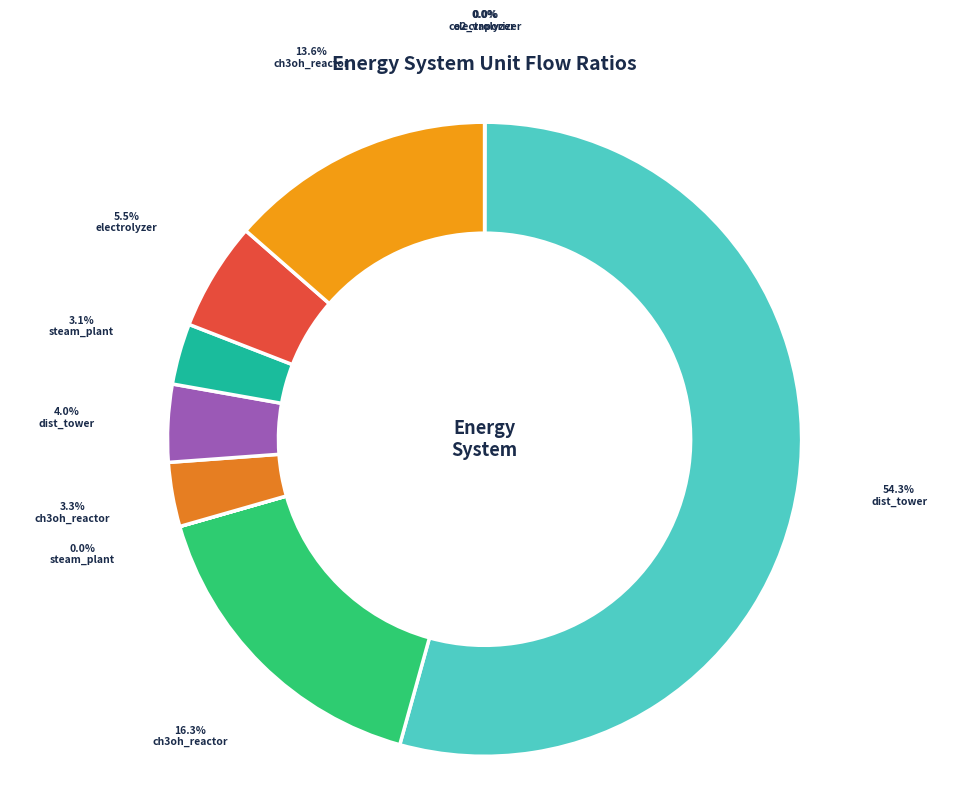

What is the smallest slice in the pie chart?

steam_plant (fix_ratio_in_in)